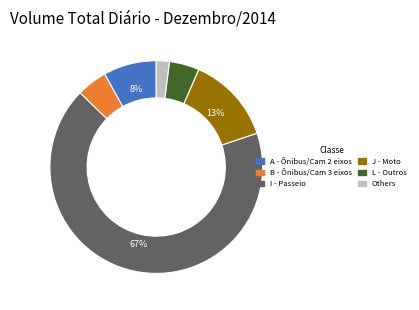

Is there any slice that represents more than half of the pie?

Yes